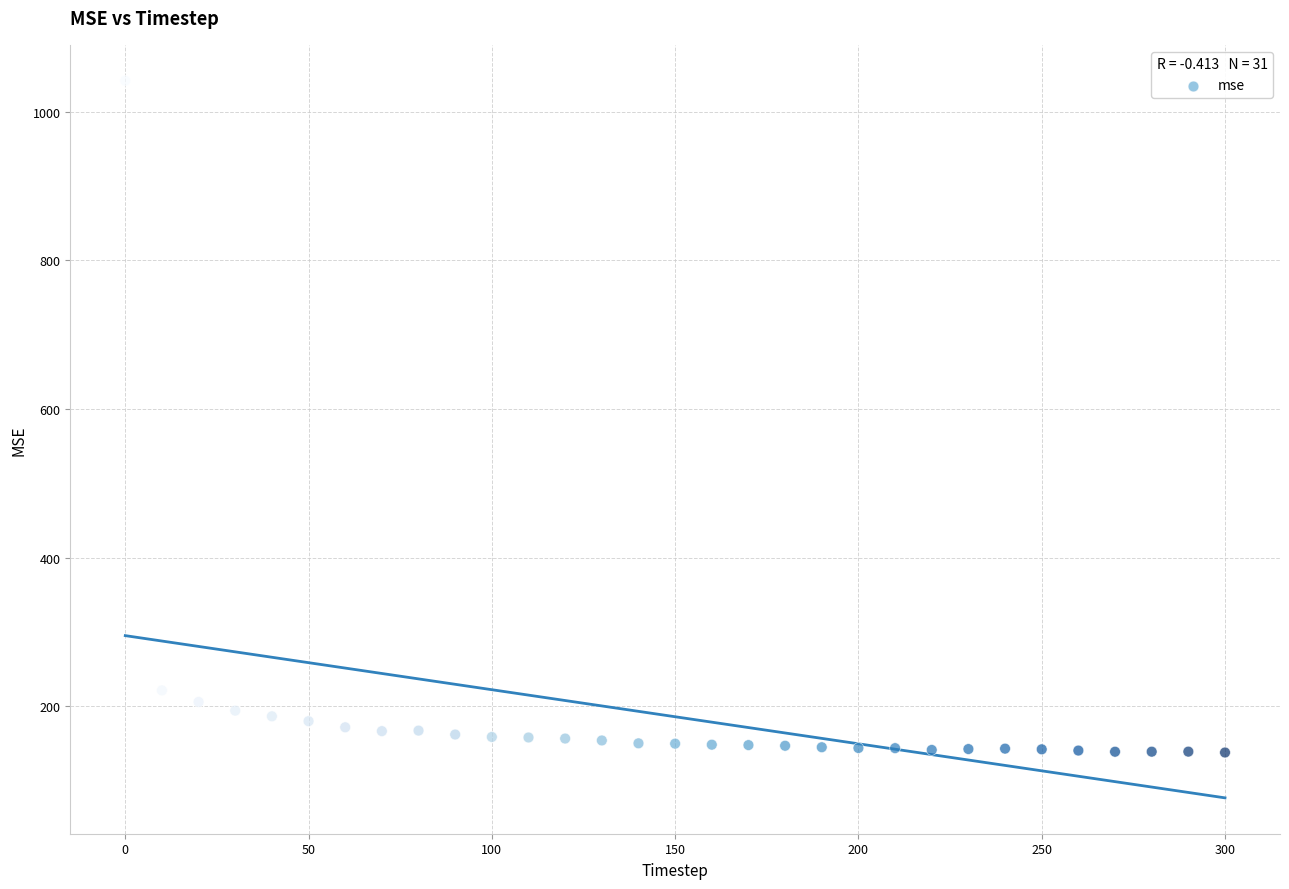

What Y value in the scatter plot is closest to 589?

221.4